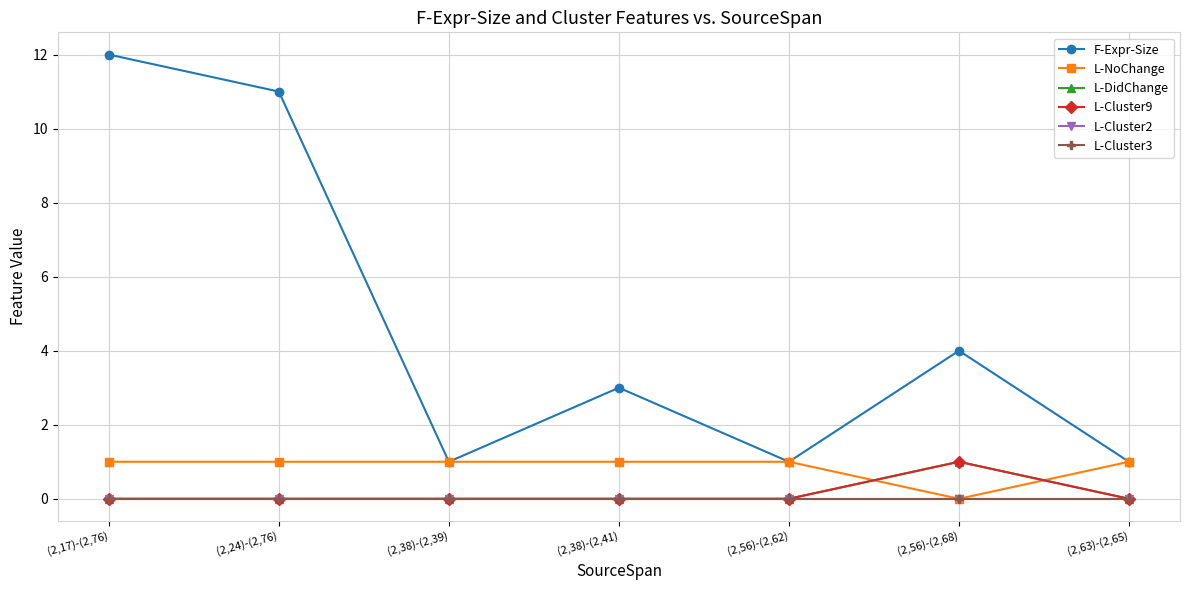

At how many categories does at least one series exceed 10?

2